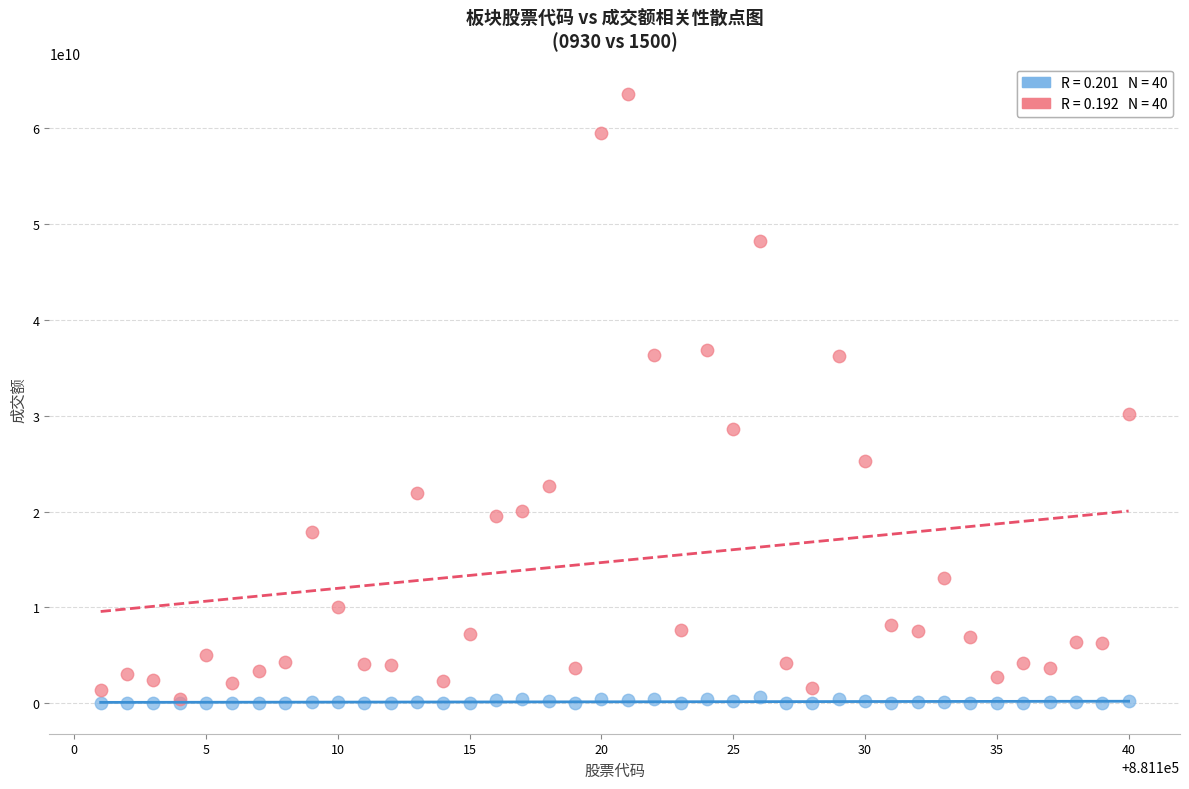

Across all series, what Y value is closest to 31795171391?

30170288800